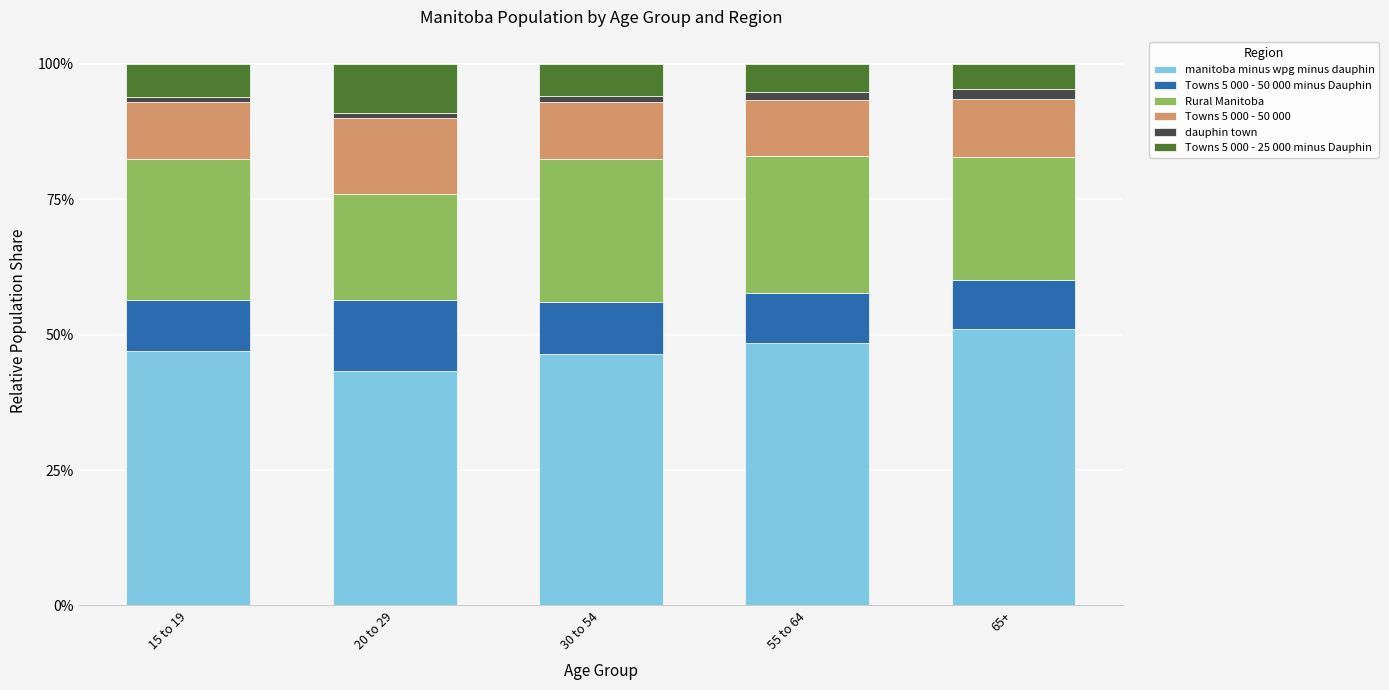

Is it true that manitoba minus wpg minus dauphin equals 43.4 at 20 to 29?

True